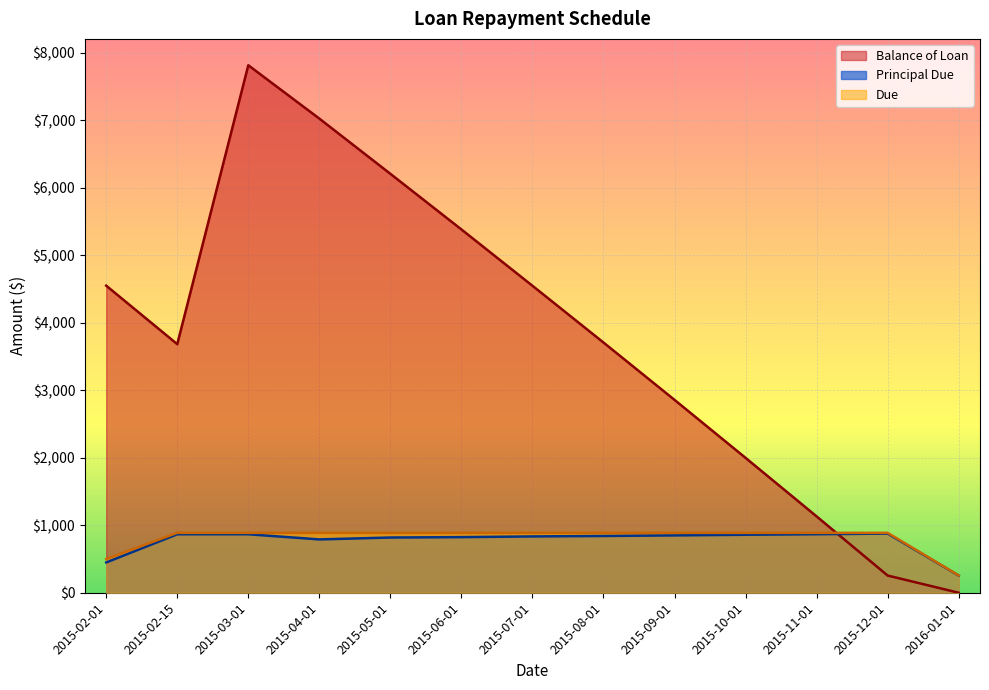

At which category does Principal Due reach its first local valley?

2015-04-01